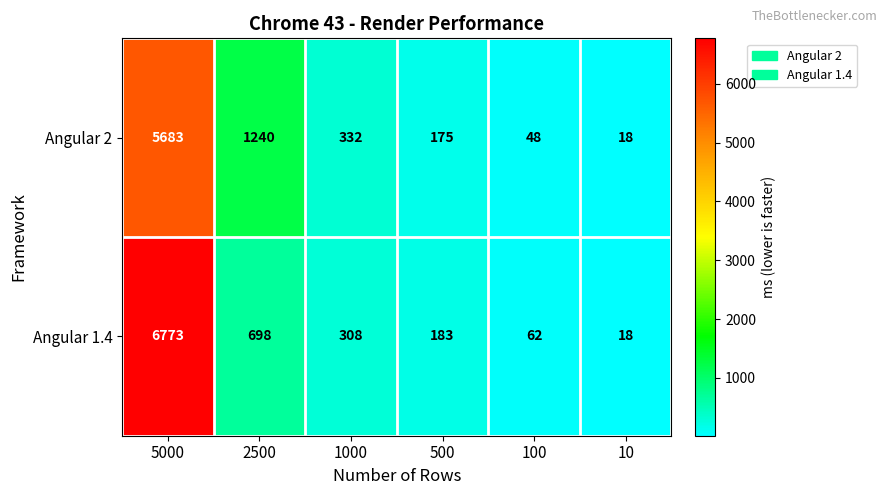

The Angular 1.4 series shows 1889 at 5000. True or false?

False